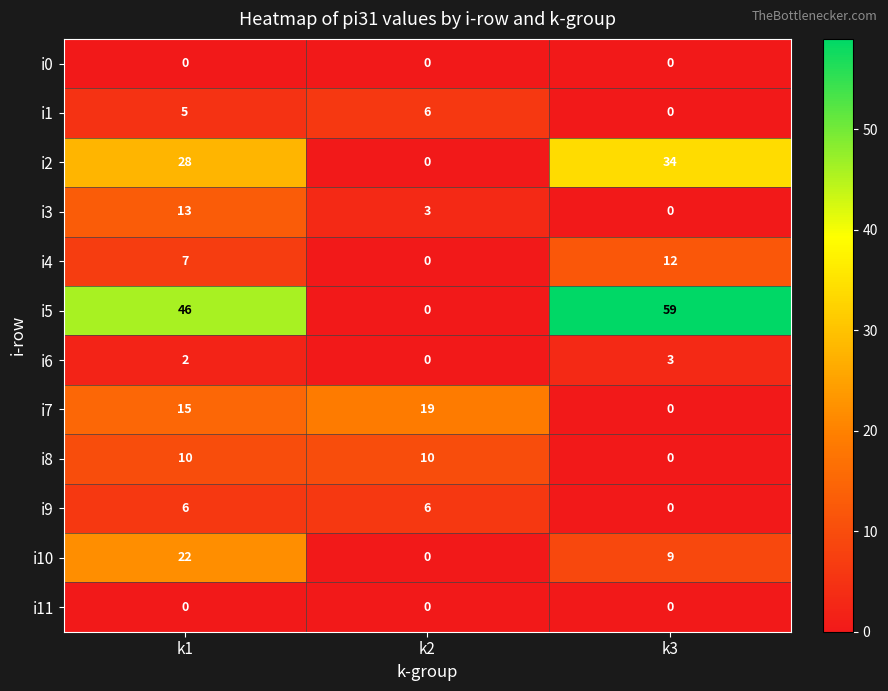

Rank the categories by i2 value from highest to lowest.

k3, k1, k2